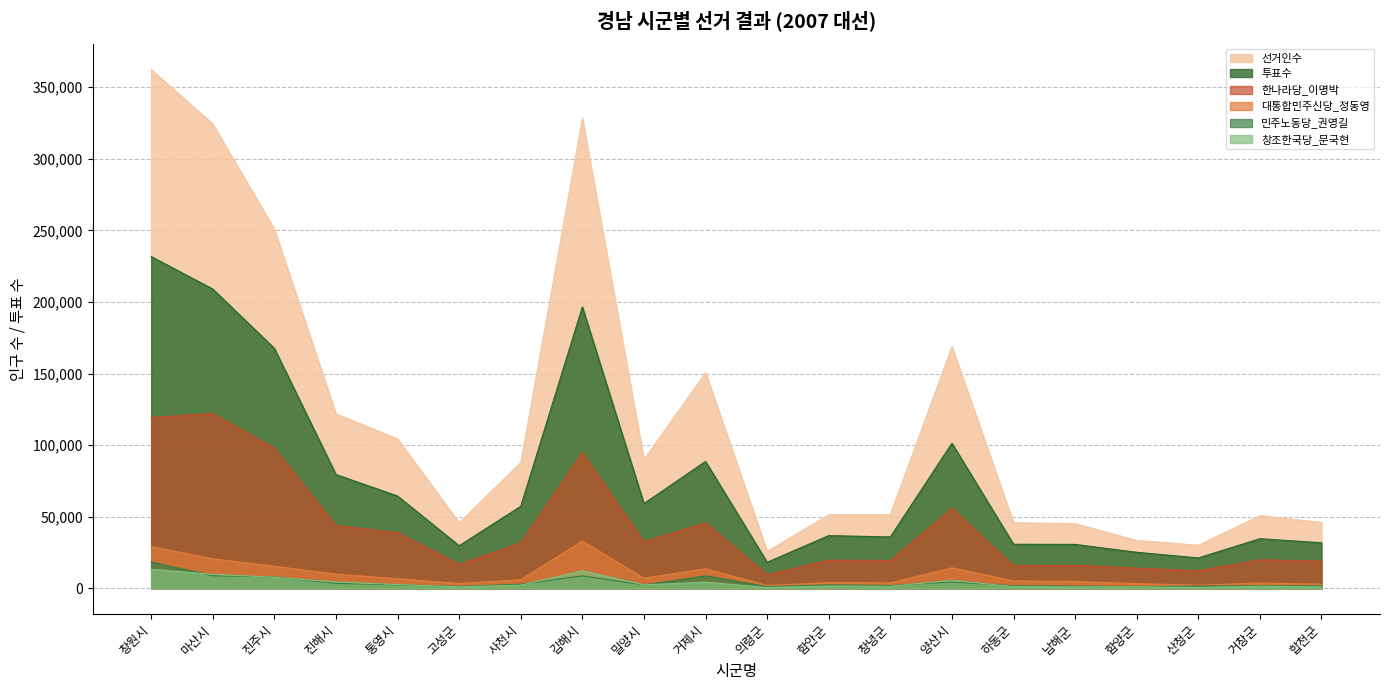

What is the difference between the second highest and minimum values in the 선거인수 series?

302733